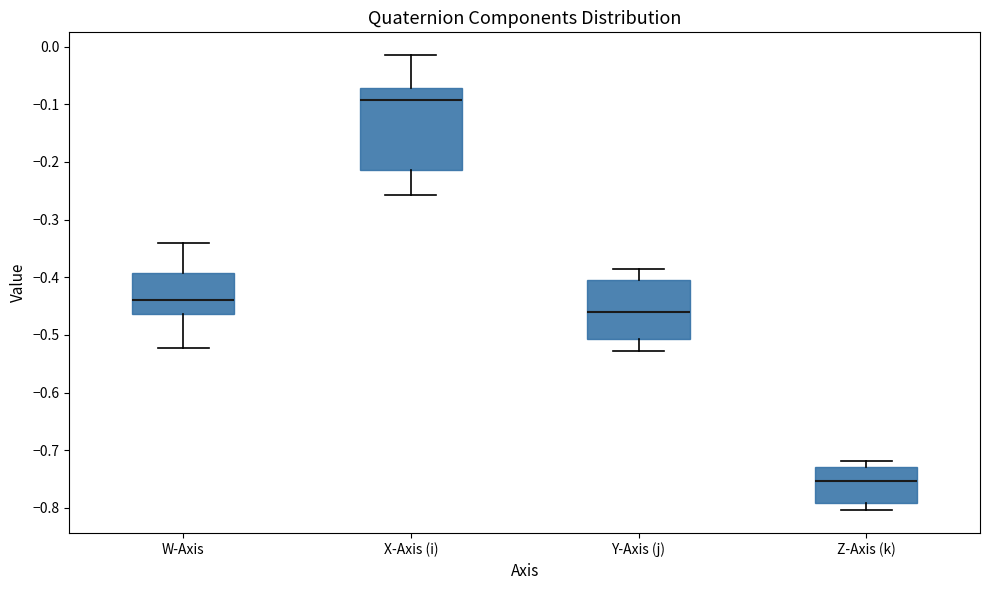

Where is the upper edge of the box for W-Axis on the y-axis? The values are not printed on the chart, so give them approximately, as read against the axis.

-0.39